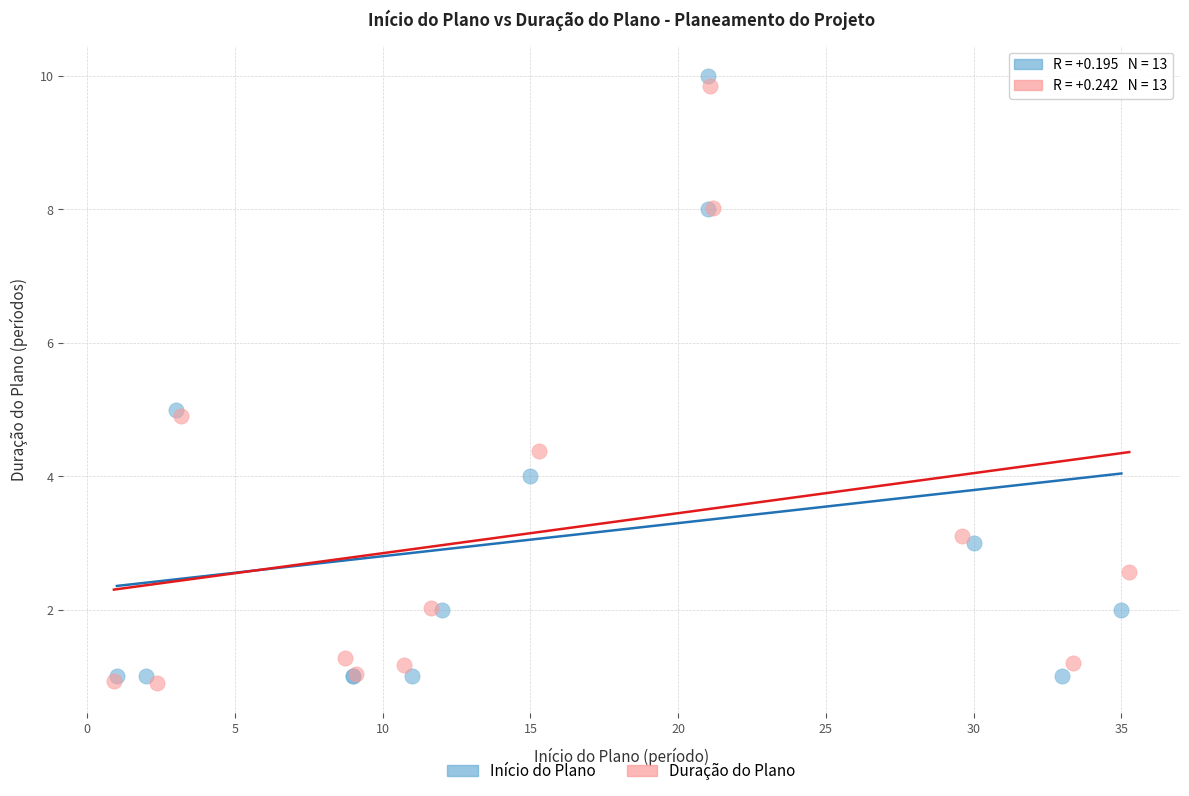

Which series has the largest Y range (max minus min)?

Início do Plano